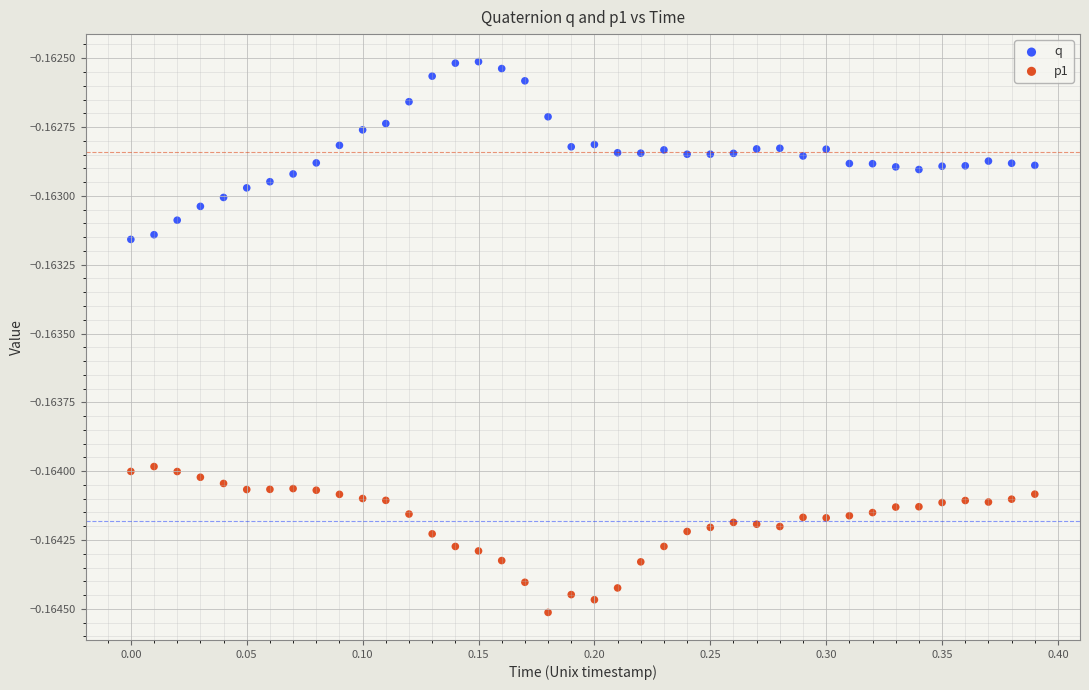

Which series contains the highest Y value?

q